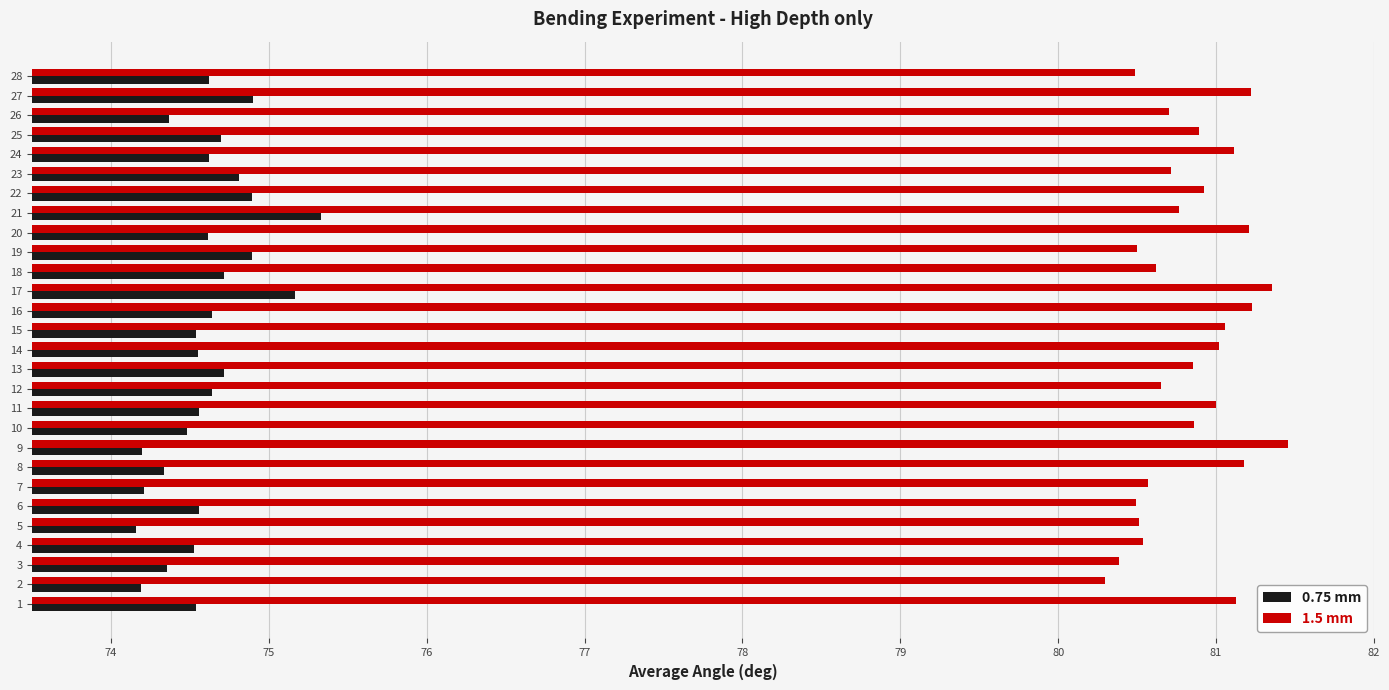

Which series has the largest total across all categories?

1.5 mm